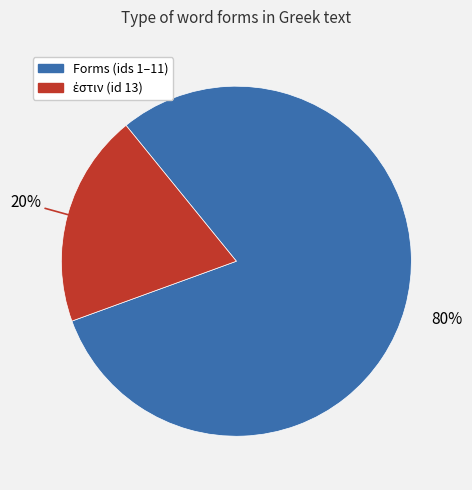

To the nearest percent, what is the average slice percentage?

50%